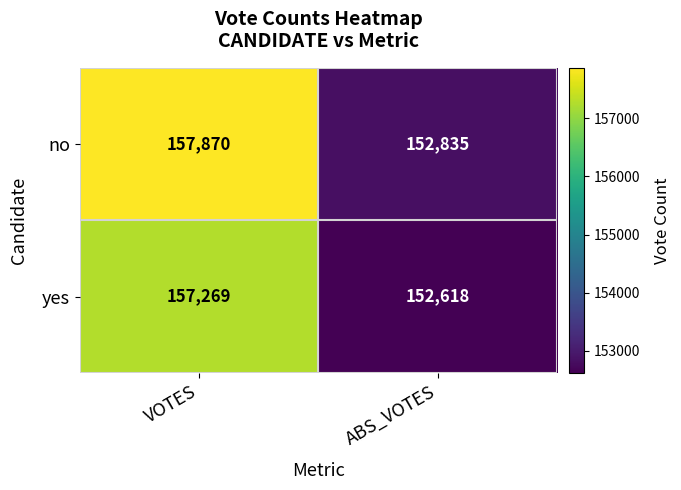

What is the sum of all yes values?

309887